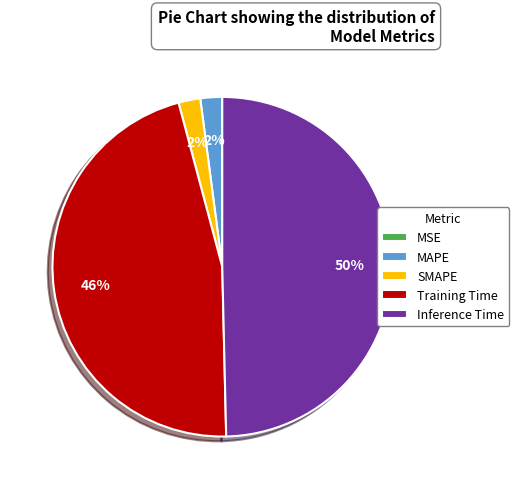

Is Training Time the majority of the pie?

No